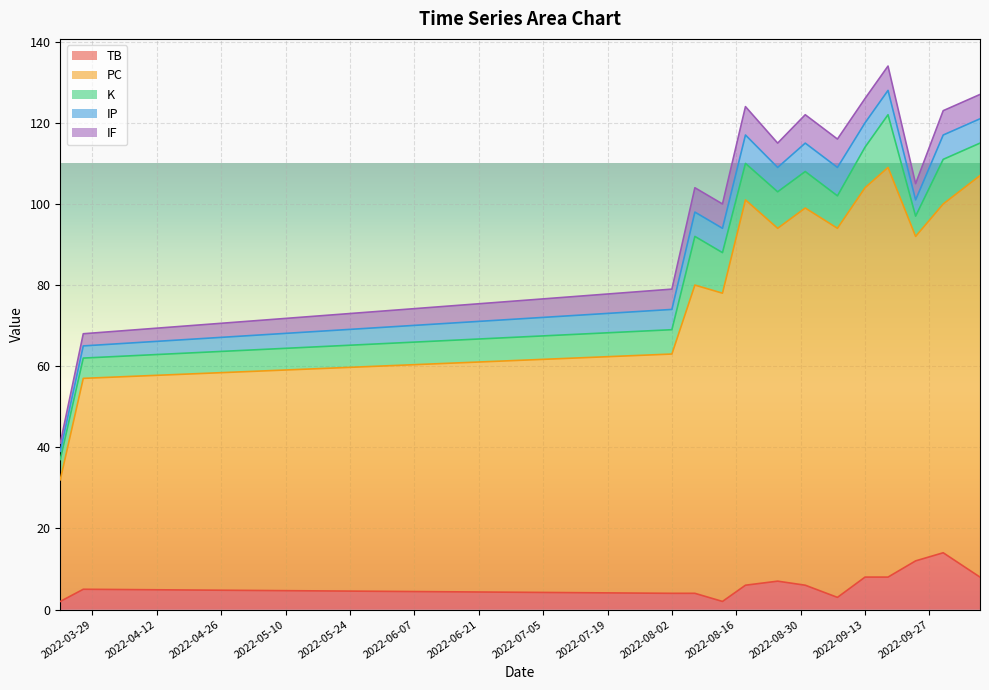

At how many categories does at least one series exceed 93?

4